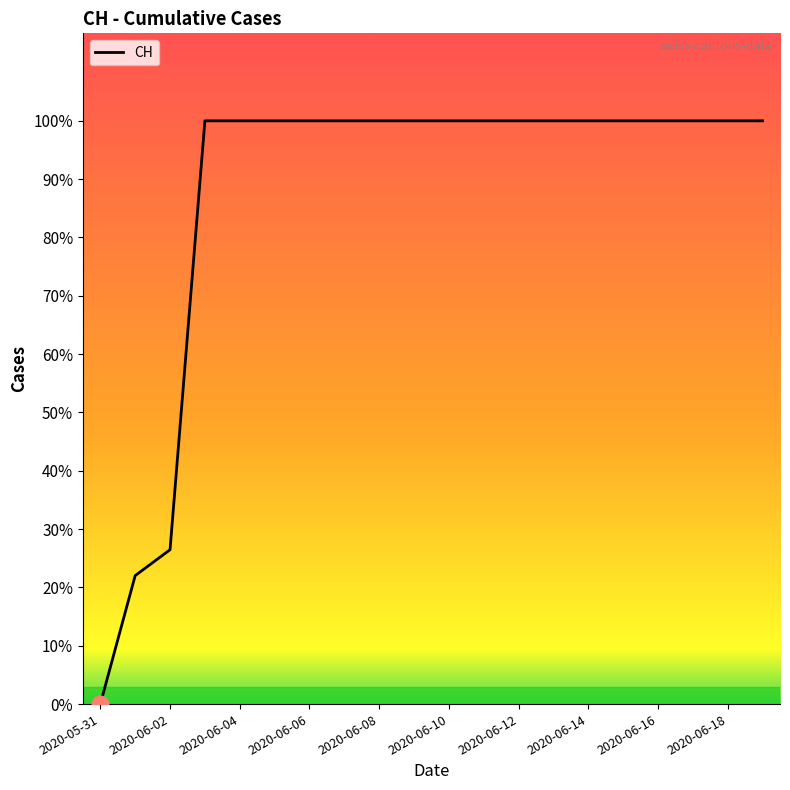

Rank the categories by value from lowest to highest.

2020-05-31, 2020-06-01, 2020-06-02, 2020-06-03, 2020-06-04, 2020-06-05, 2020-06-06, 2020-06-07, 2020-06-08, 2020-06-09, 2020-06-10, 2020-06-11, 2020-06-12, 2020-06-13, 2020-06-14, 2020-06-15, 2020-06-16, 2020-06-17, 2020-06-18, 2020-06-19